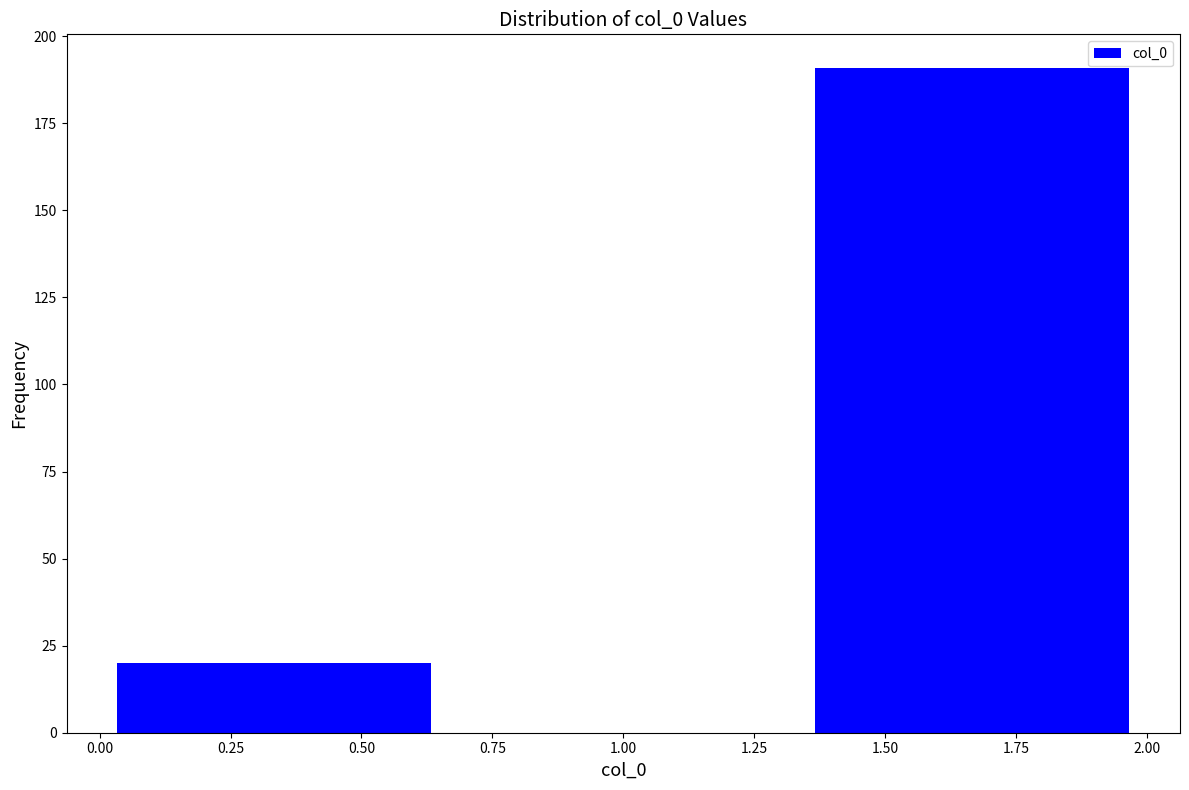

How tall is the bar that spans 0.00 to 0.65 on the x-axis? Neither the bar edges nor the heights are printed on the chart, so give them approximately, as read against the axes.

20